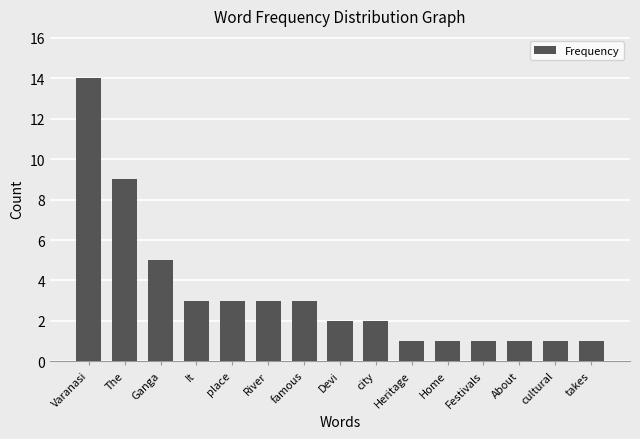

Reading left to right, transcribe all the data shown in this chart.

Varanasi=14	The=9	Ganga=5	It=3	place=3	River=3	famous=3	Devi=2	city=2	Heritage=1	Home=1	Festivals=1	About=1	cultural=1	takes=1